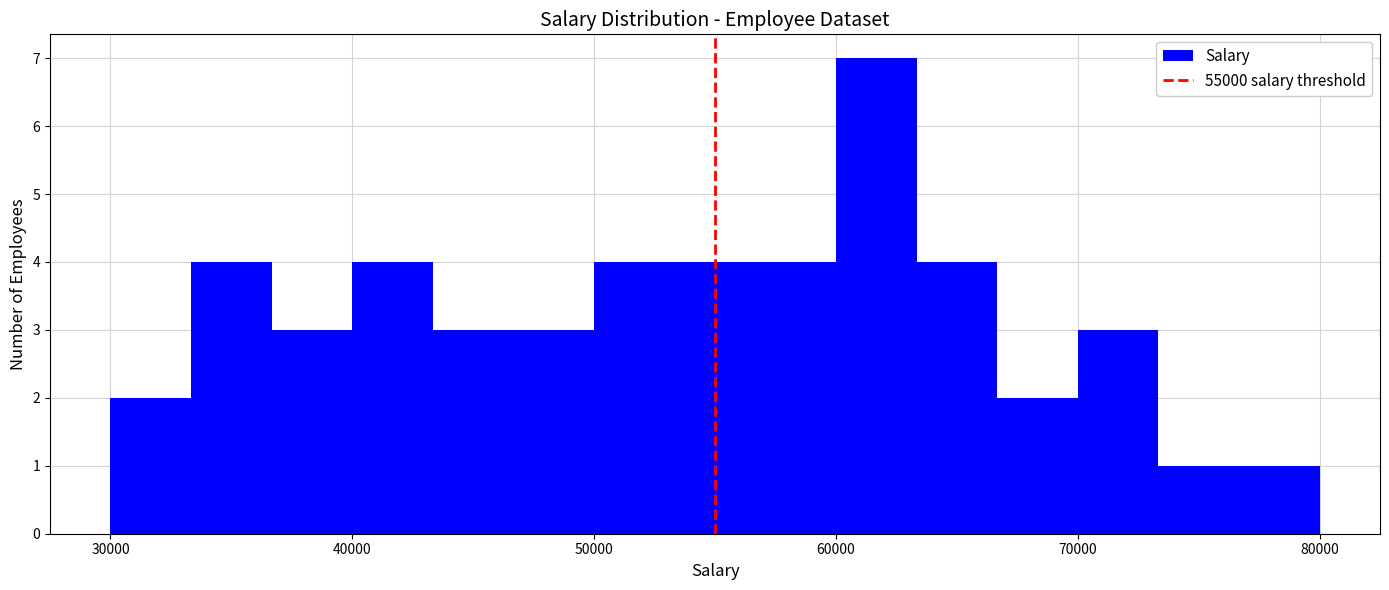

Around what value on the x-axis is the tallest bar? Give the approximate position of its centre, as read against the axis.

62000